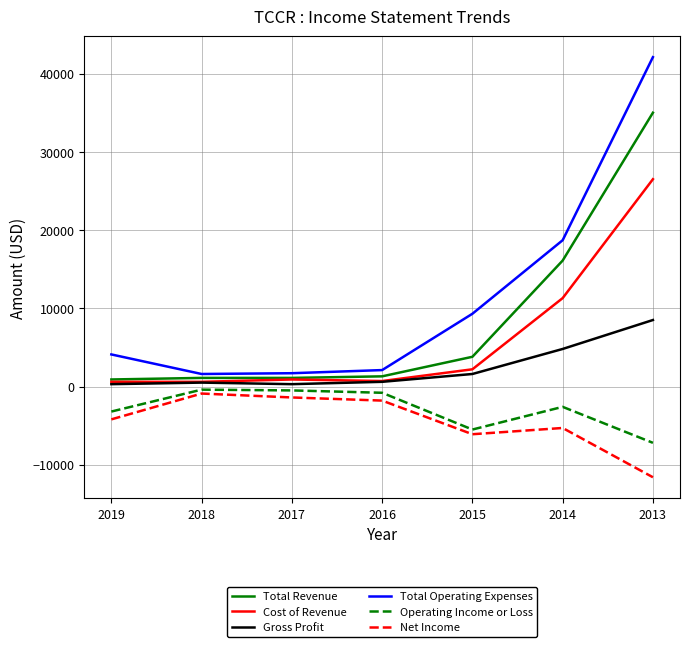

Which series has the largest range (max minus min)?

Total Operating Expenses